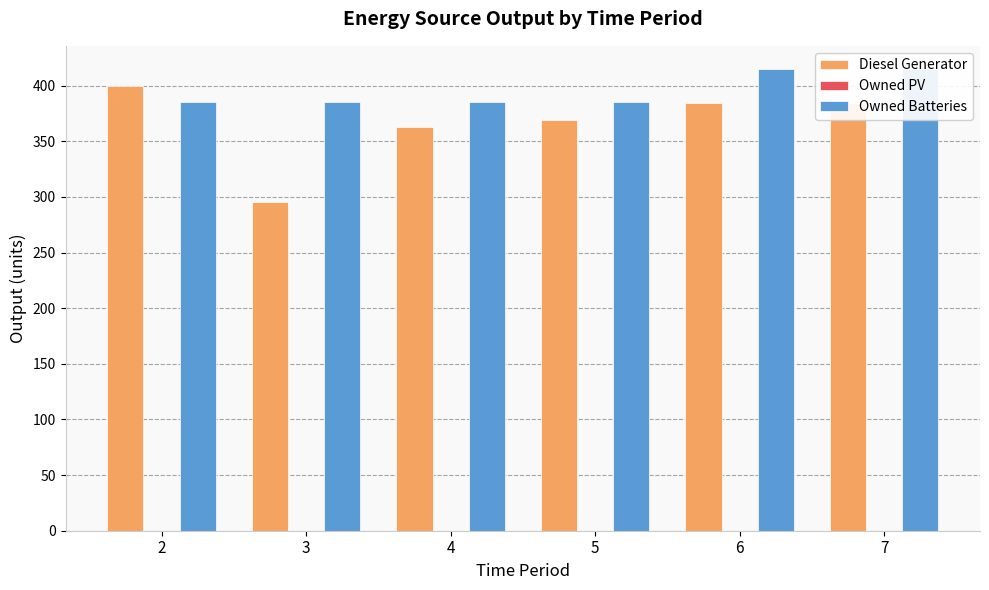

List the series in order of their peak value, lowest first.

Owned PV, Diesel Generator, Owned Batteries